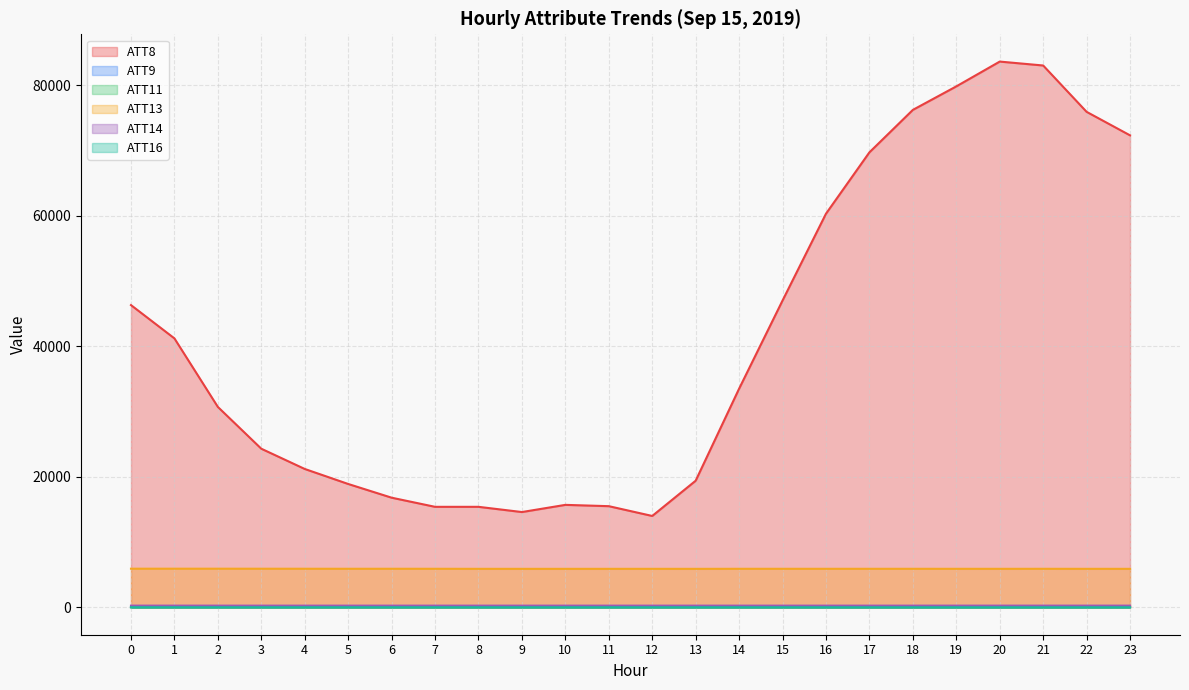

True or false: ATT16 and ATT8 cross at least once.

False